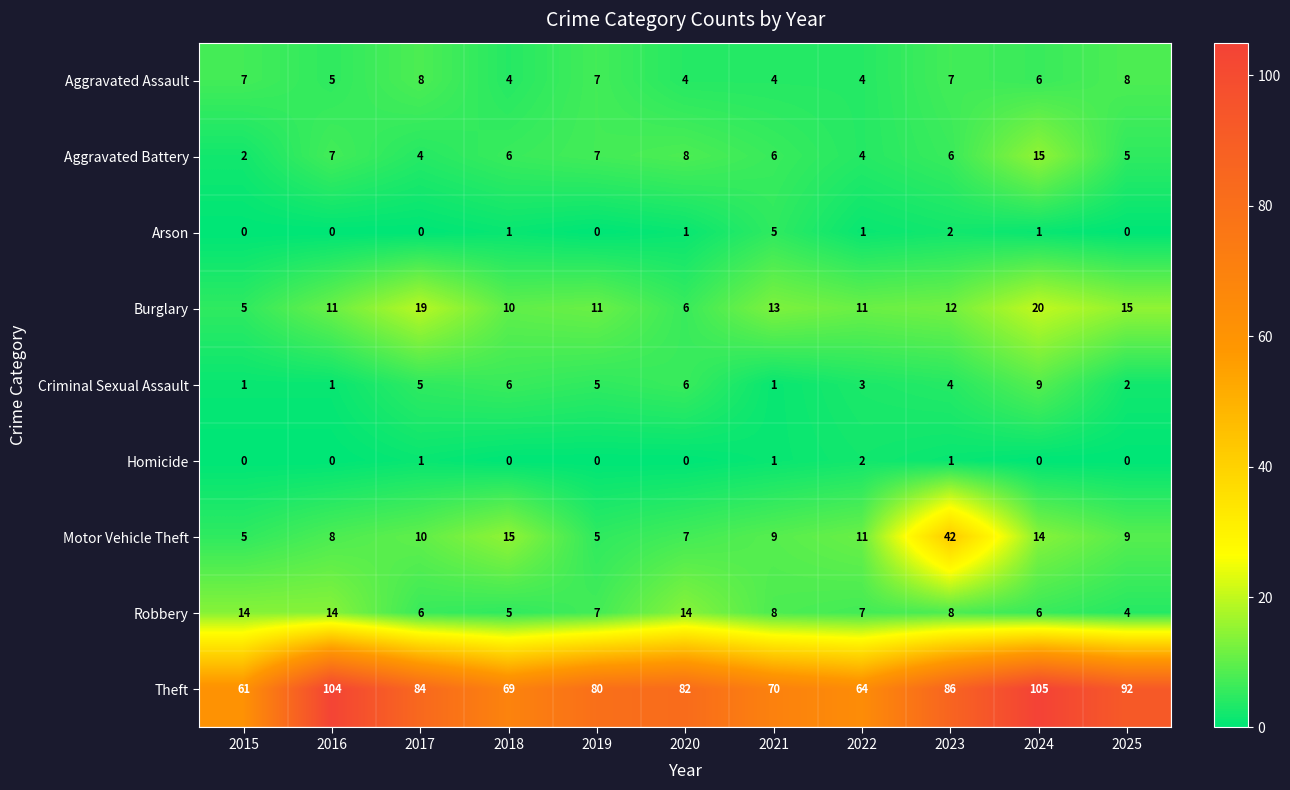

Rank the series by their maximum value, from highest to lowest.

Theft, Motor Vehicle Theft, Burglary, Aggravated Battery, Robbery, Criminal Sexual Assault, Aggravated Assault, Arson, Homicide